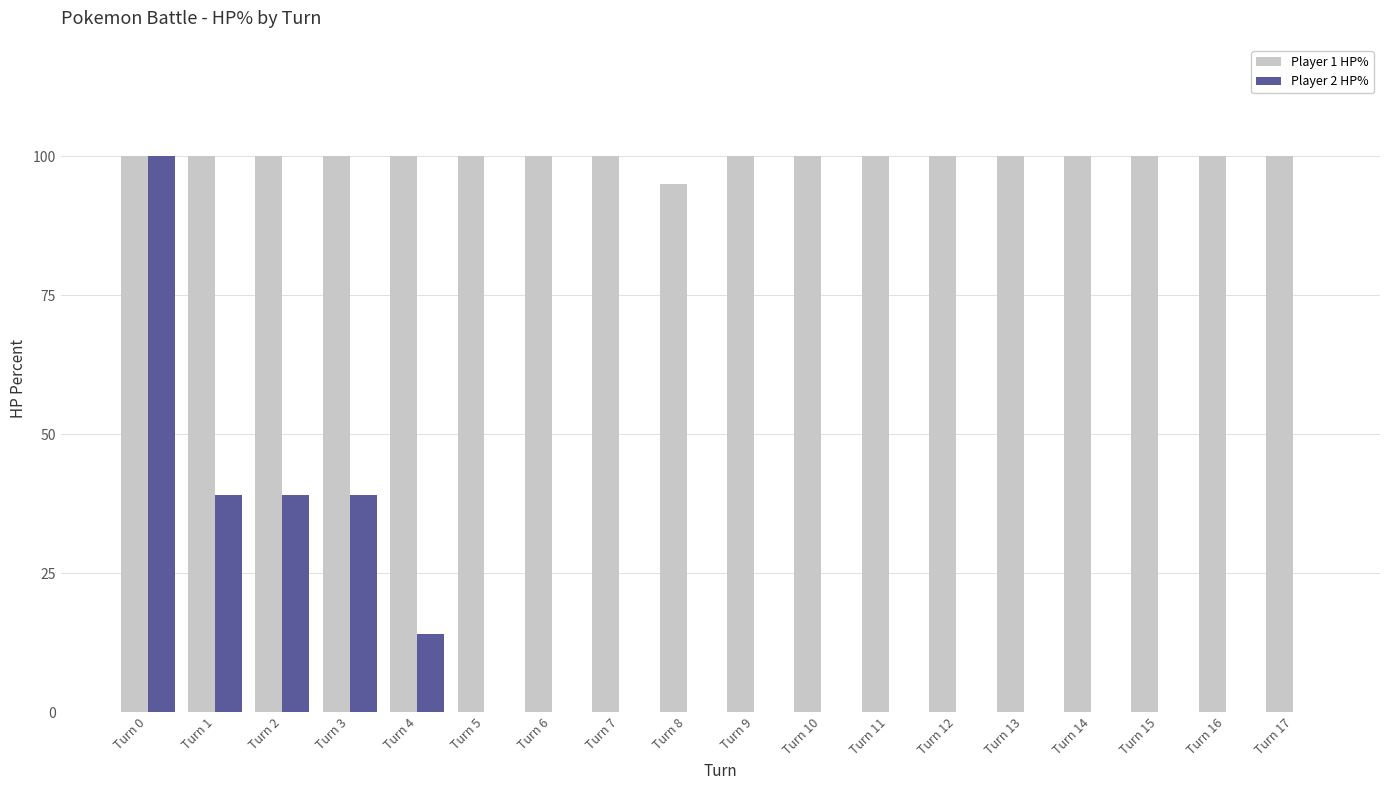

Reading left to right, extract all data points from this chart.

Player 1 HP%: Turn 0=100	Turn 1=100	Turn 2=100	Turn 3=100	Turn 4=100	Turn 5=100	Turn 6=100	Turn 7=100	Turn 8=95	Turn 9=100	Turn 10=100	Turn 11=100	Turn 12=100	Turn 13=100	Turn 14=100	Turn 15=100	Turn 16=100	Turn 17=100
Player 2 HP%: Turn 0=100	Turn 1=39	Turn 2=39	Turn 3=39	Turn 4=14	Turn 5=0	Turn 6=0	Turn 7=0	Turn 8=0	Turn 9=0	Turn 10=0	Turn 11=0	Turn 12=0	Turn 13=0	Turn 14=0	Turn 15=0	Turn 16=0	Turn 17=0